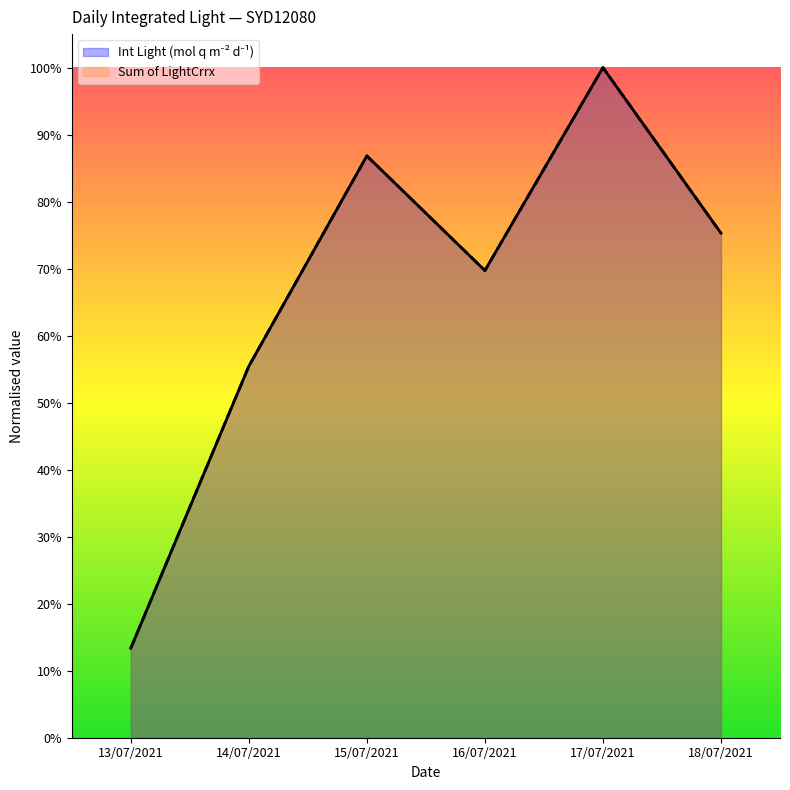

What is the difference between the maximum and minimum values in the Int Light (mol q m-2 d-1) series?

0.9